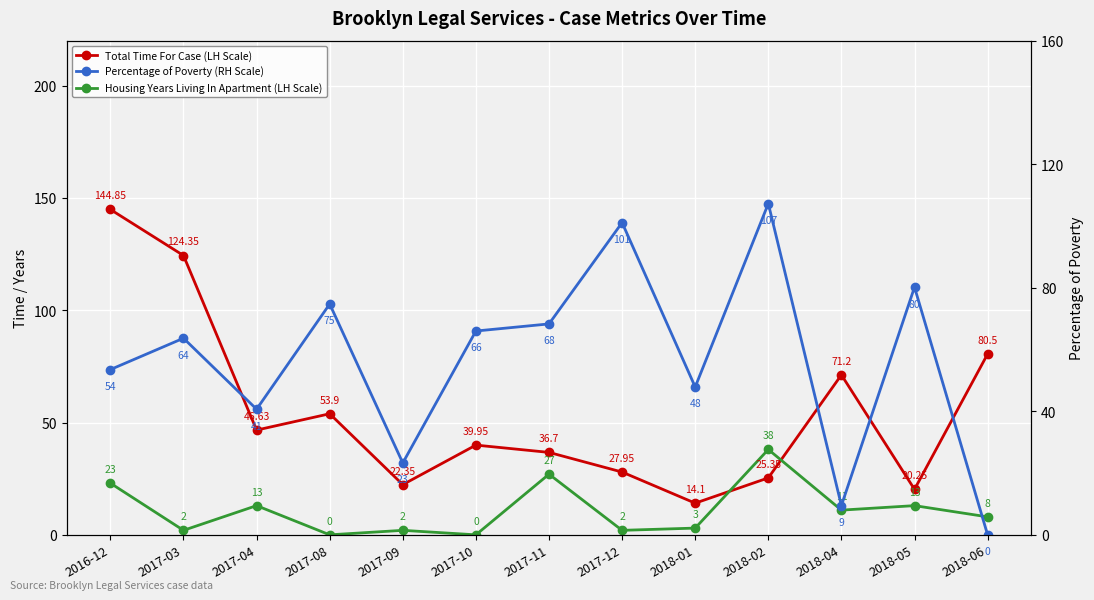

Read the Total Time For Case (LH Scale) value at 2018-06.

80.5